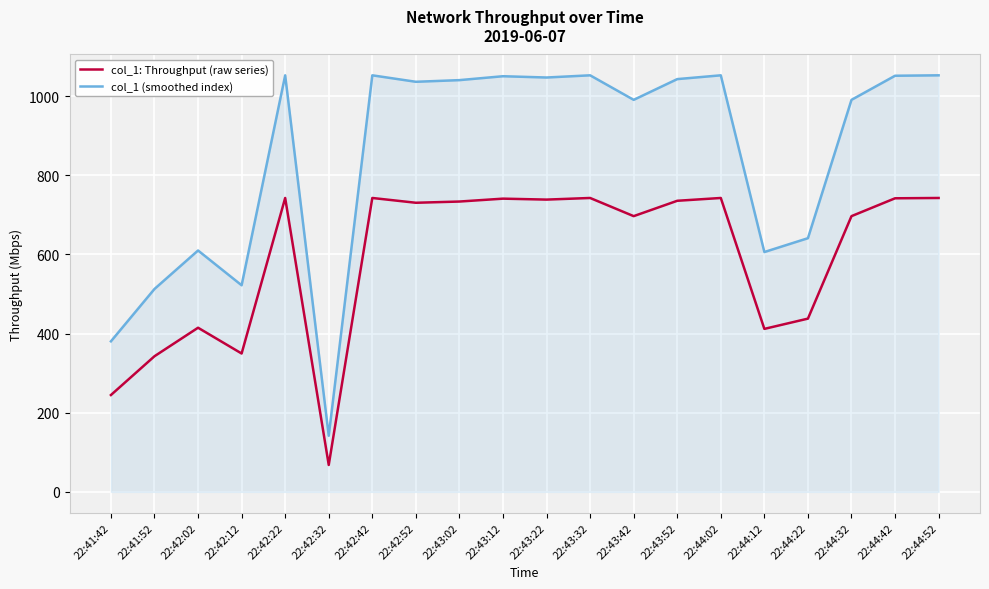

True or false: col_1: Throughput (raw series) and col_1 (smoothed index) cross at least once.

False